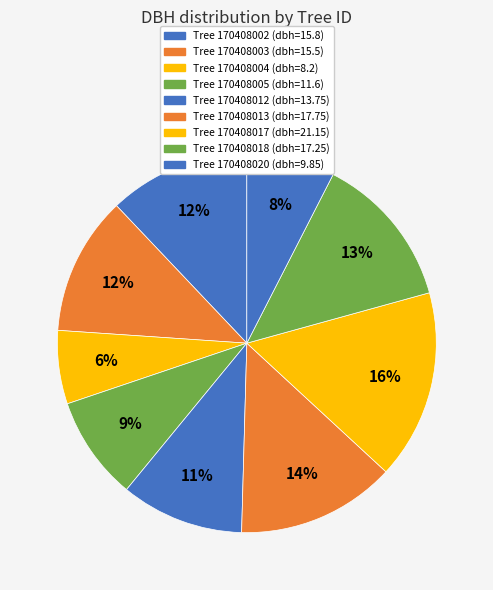

How many segments does this pie chart have?

9